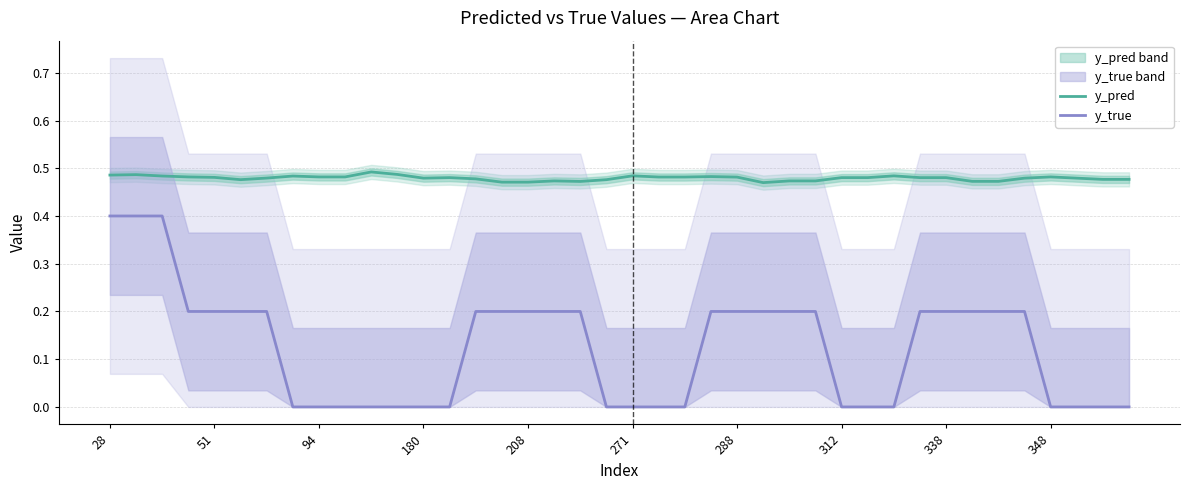

True or false: y_true and y_pred intersect in this chart.

False